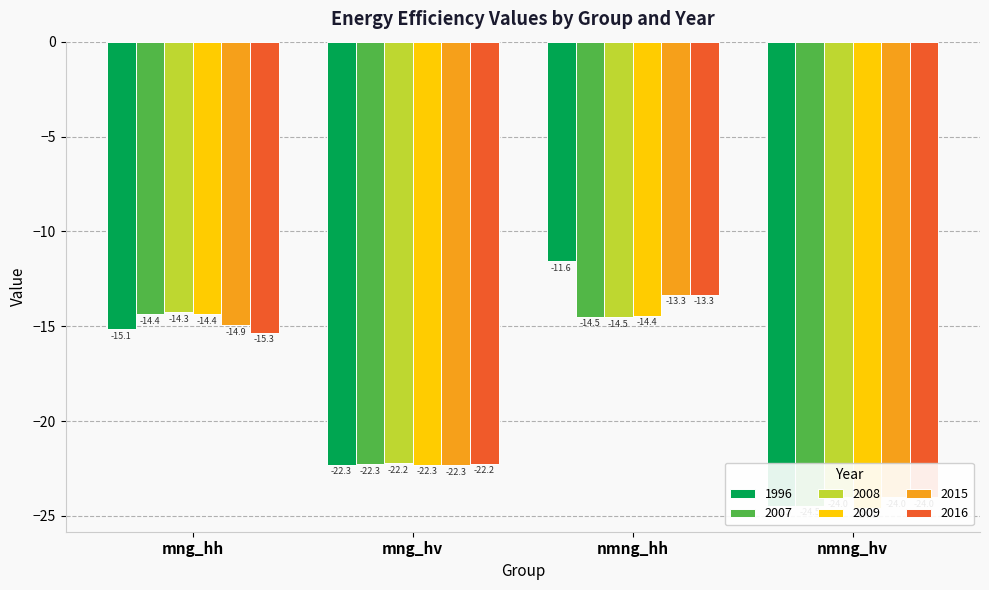

Which label corresponds to the smallest value in the chart?

nmng_hv